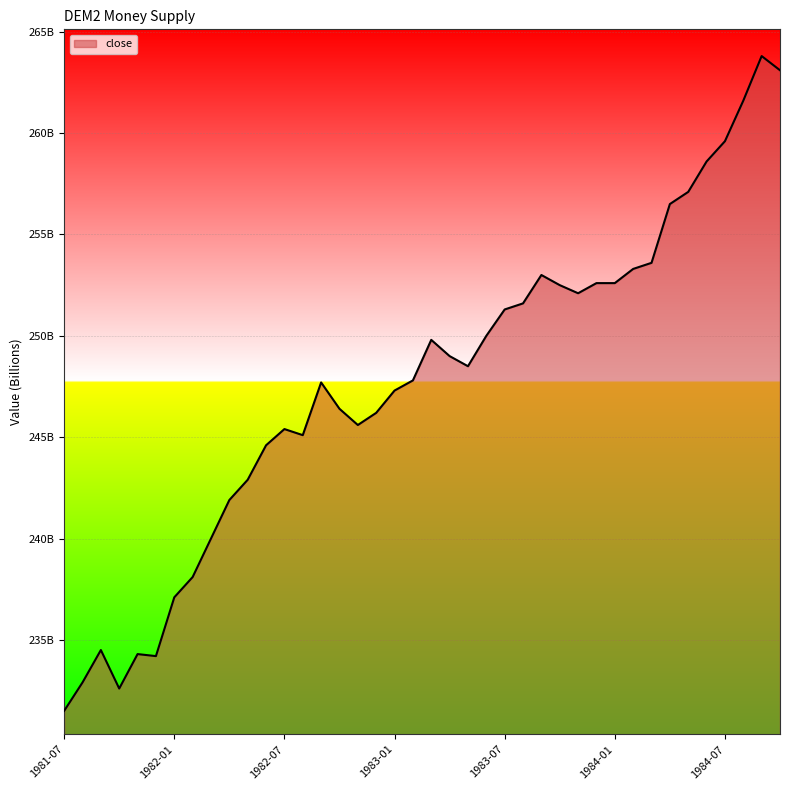

What is the average value?

247.7